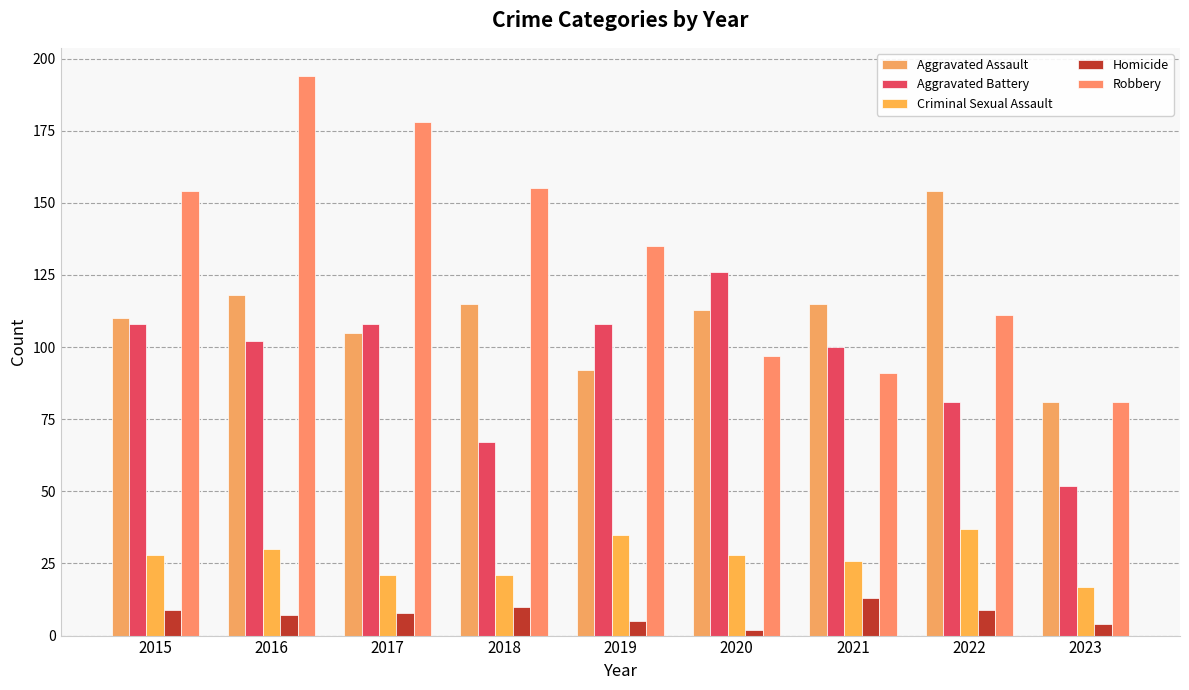

The Criminal Sexual Assault series shows 28 at 2020. True or false?

True